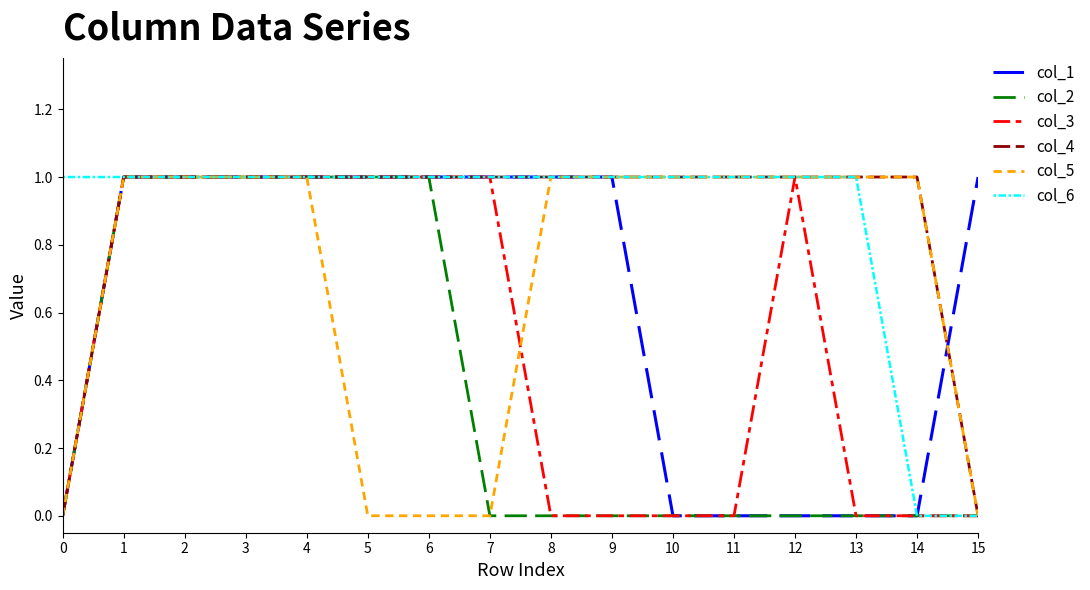

The value of col_5 at 4 is 0. True or false?

False